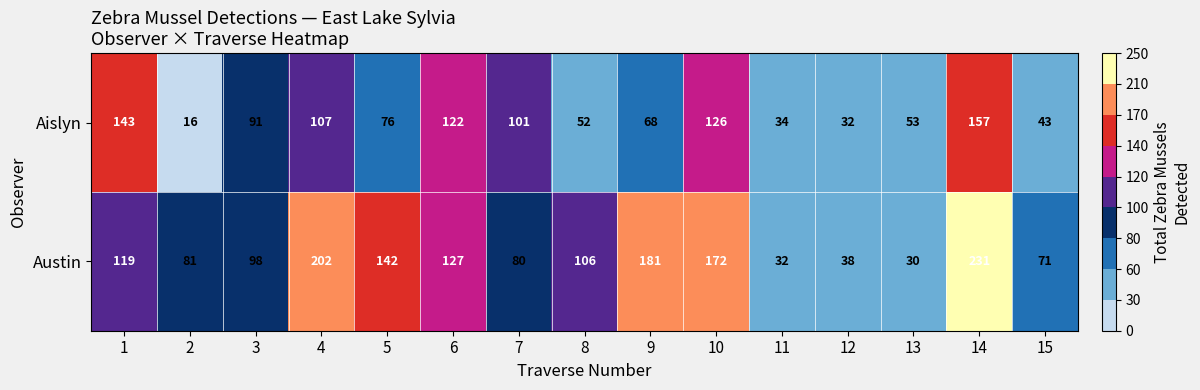

True or false: Aislyn has a value of 147 at 4.

False